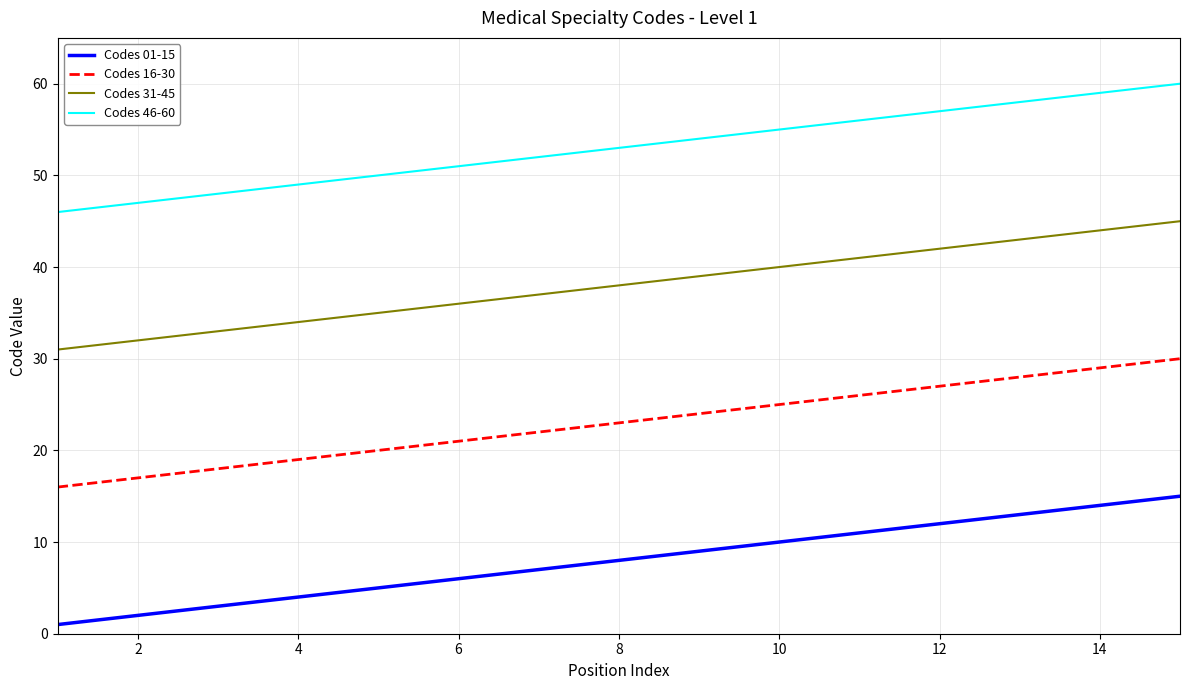

Which series has the largest total across all categories?

Codes 46-60